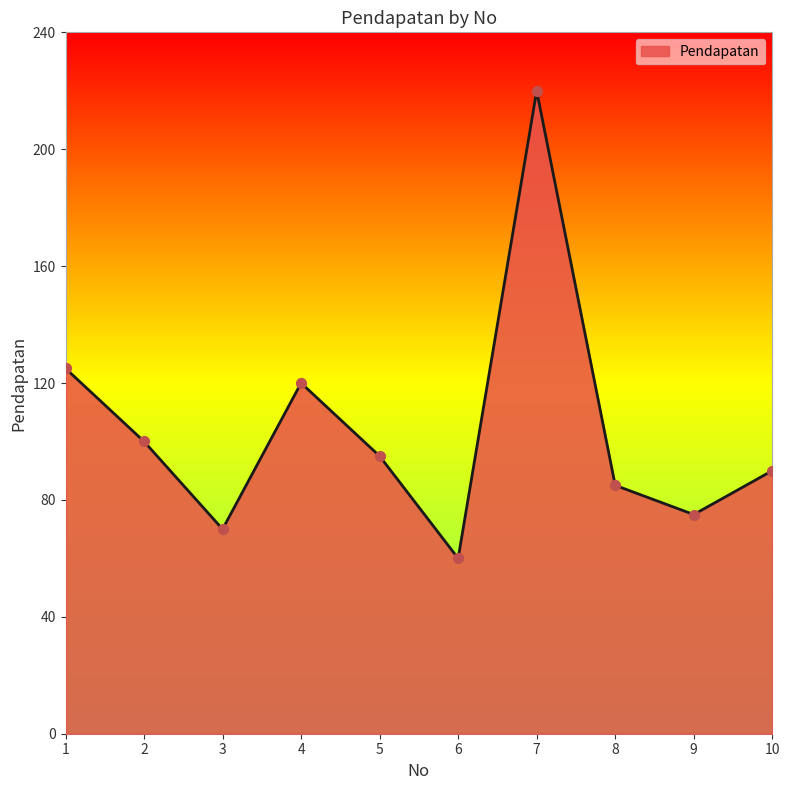

What is the ratio of the value at 1 to the value at 6?

2.1